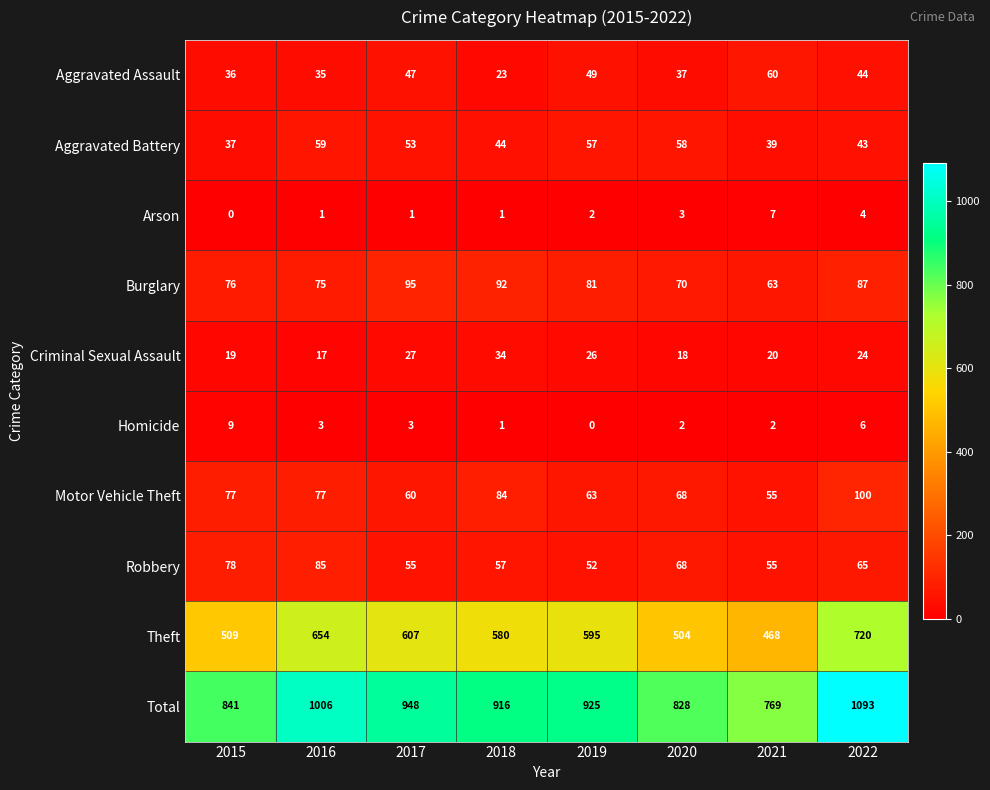

What is the difference between the highest and lowest values at 2015?

841